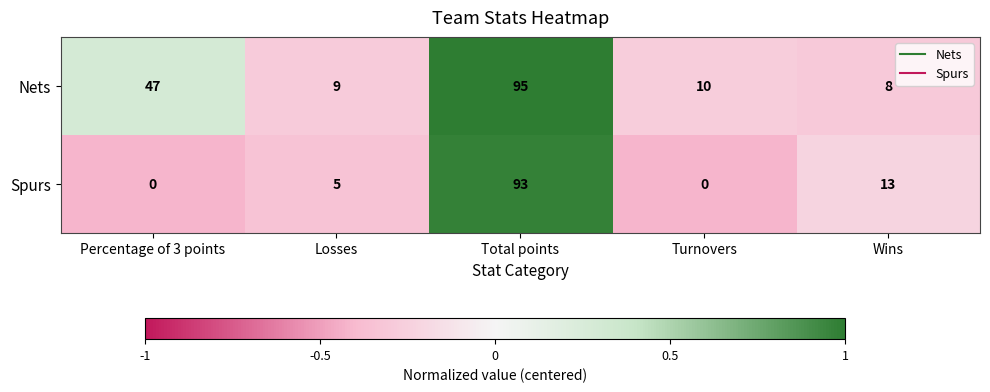

At which label does Nets reach its peak?

Total points